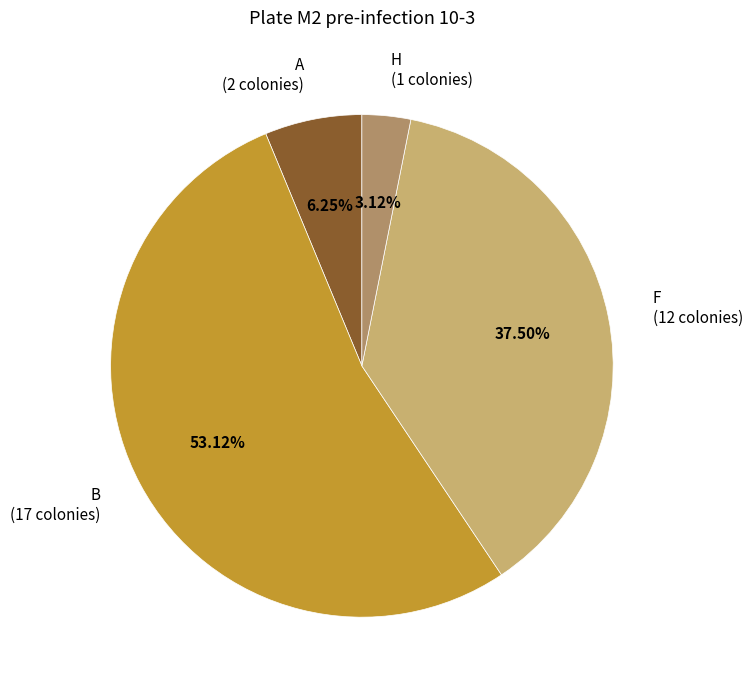

How many segments does this pie chart have?

4